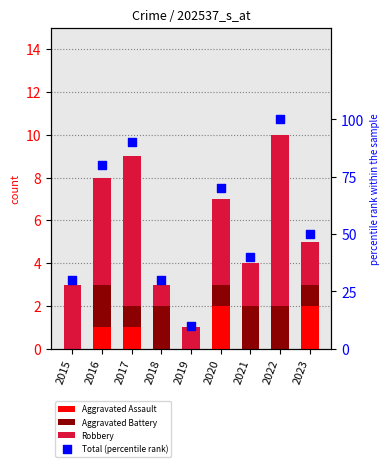

At how many categories does at least one series exceed 83?

2